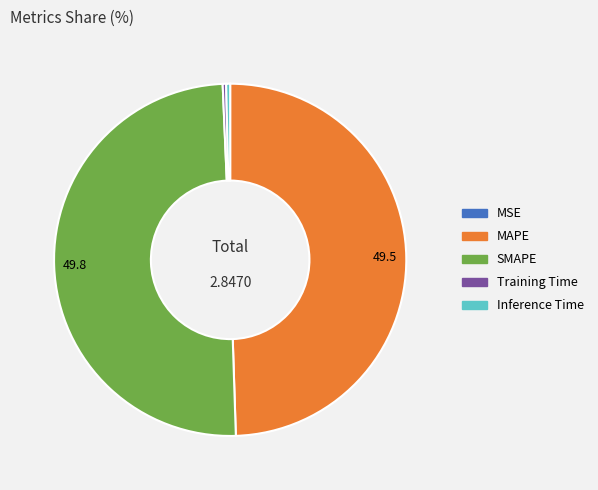

Does Training Time represent more than half of the total?

No